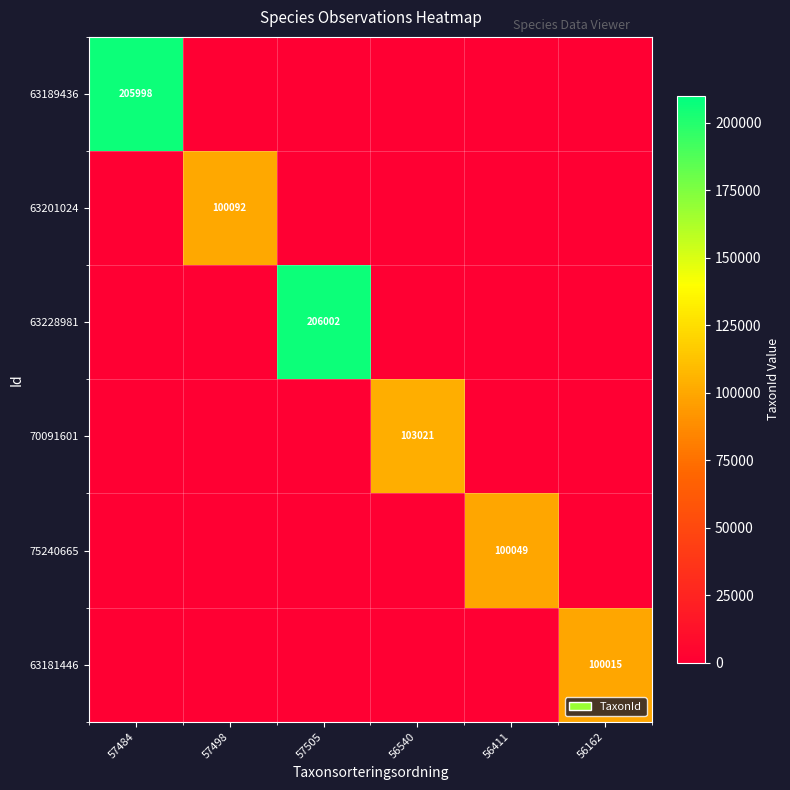

The value of 75240665 at 56411 is 61759. True or false?

False